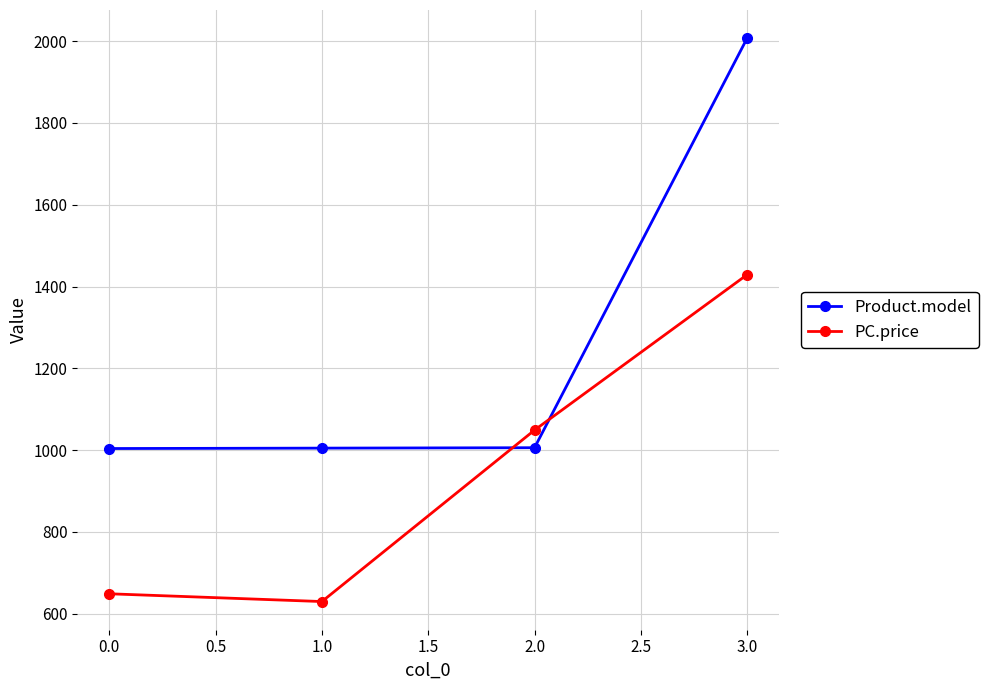

Read the PC.price value at 2.0.

1049